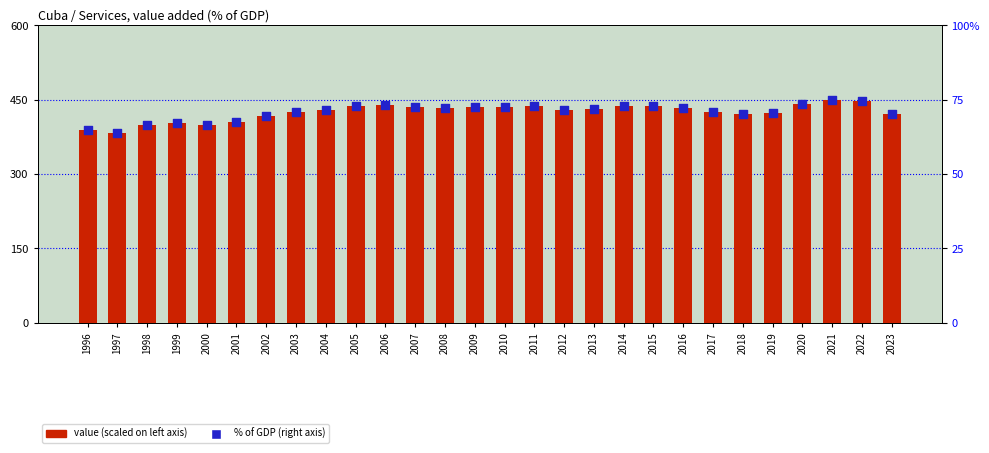

At how many categories does at least one series exceed 329?

28